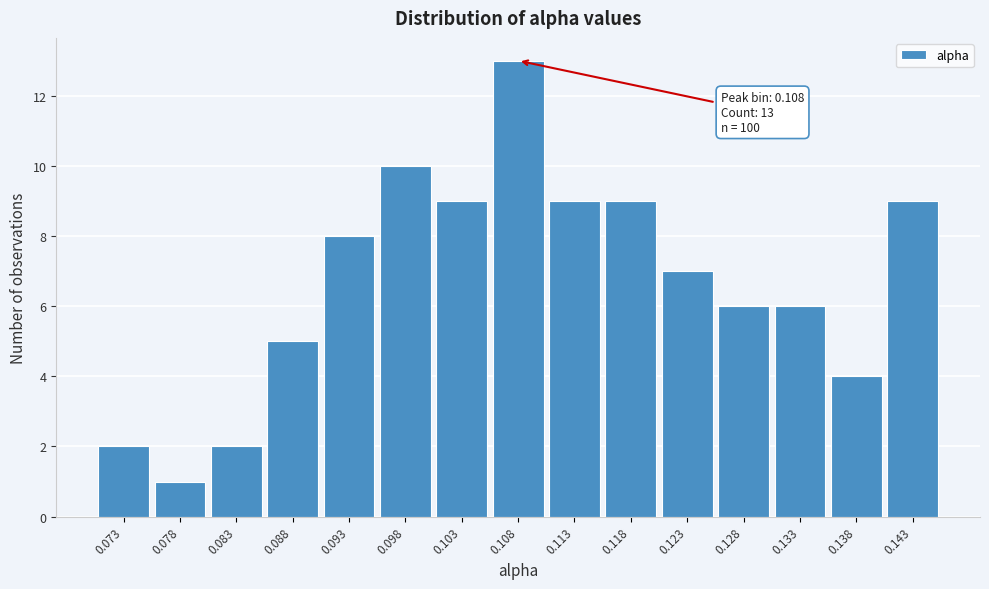

Which range on the x-axis has the tallest bar?

0.106 to 0.111